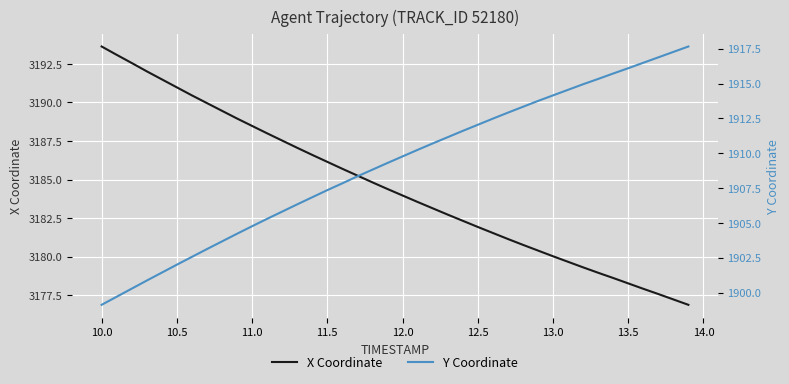

What is the minimum value for X Coordinate?

3176.9